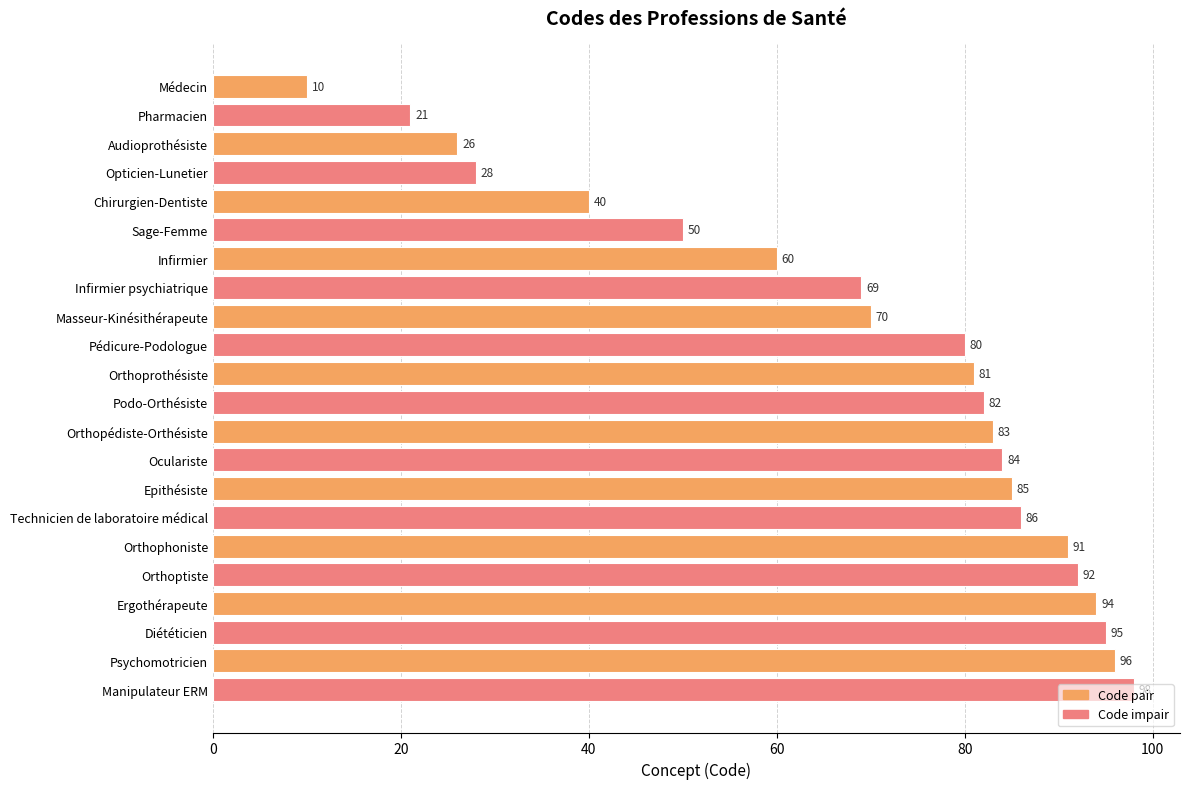

Are the bars horizontal?

Yes